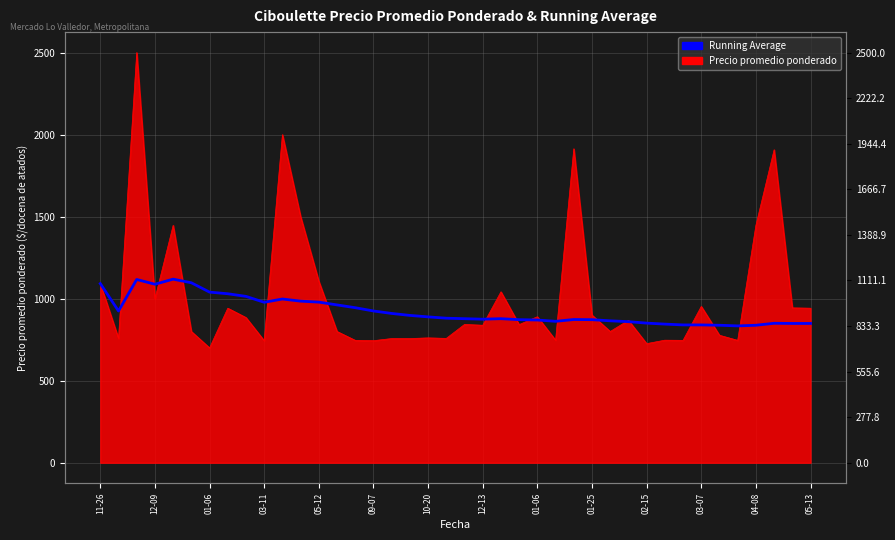

What is the change in value from 27 to 28?

-7